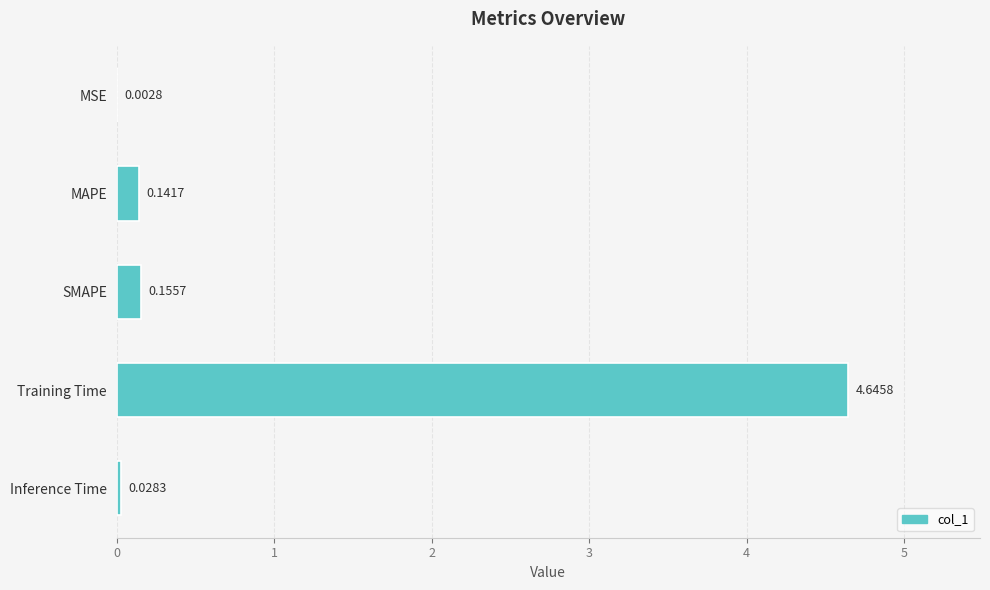

Which has a higher value, Inference Time or SMAPE?

SMAPE